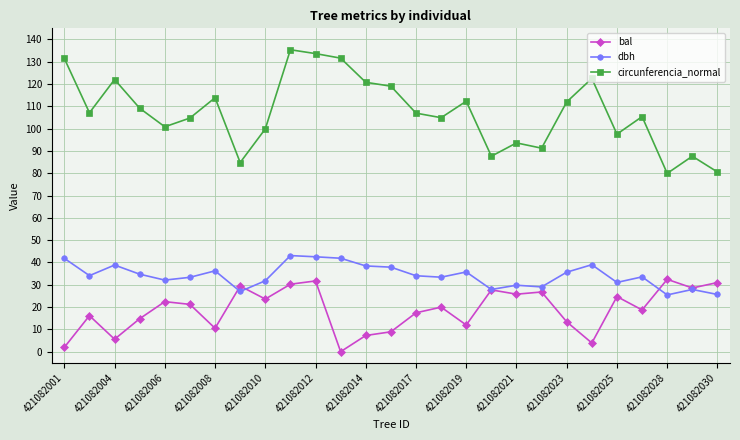

How many lines are shown in the chart?

3